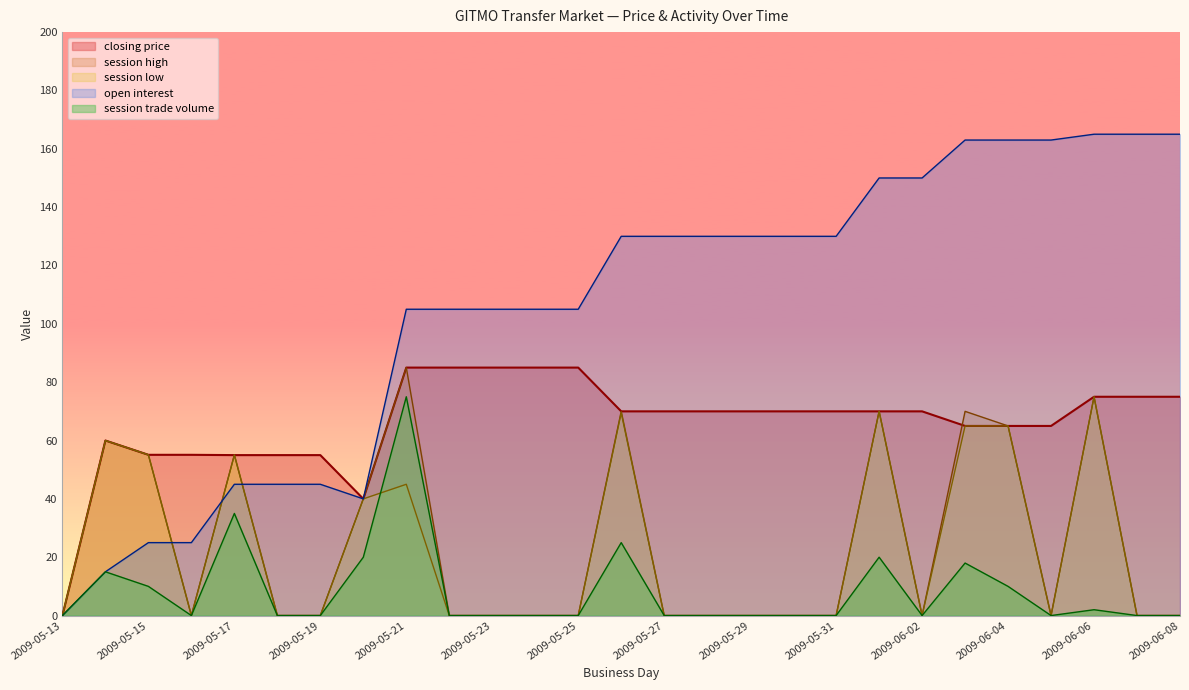

What is the spread (max minus min) of values at 2009-05-25?

105.0